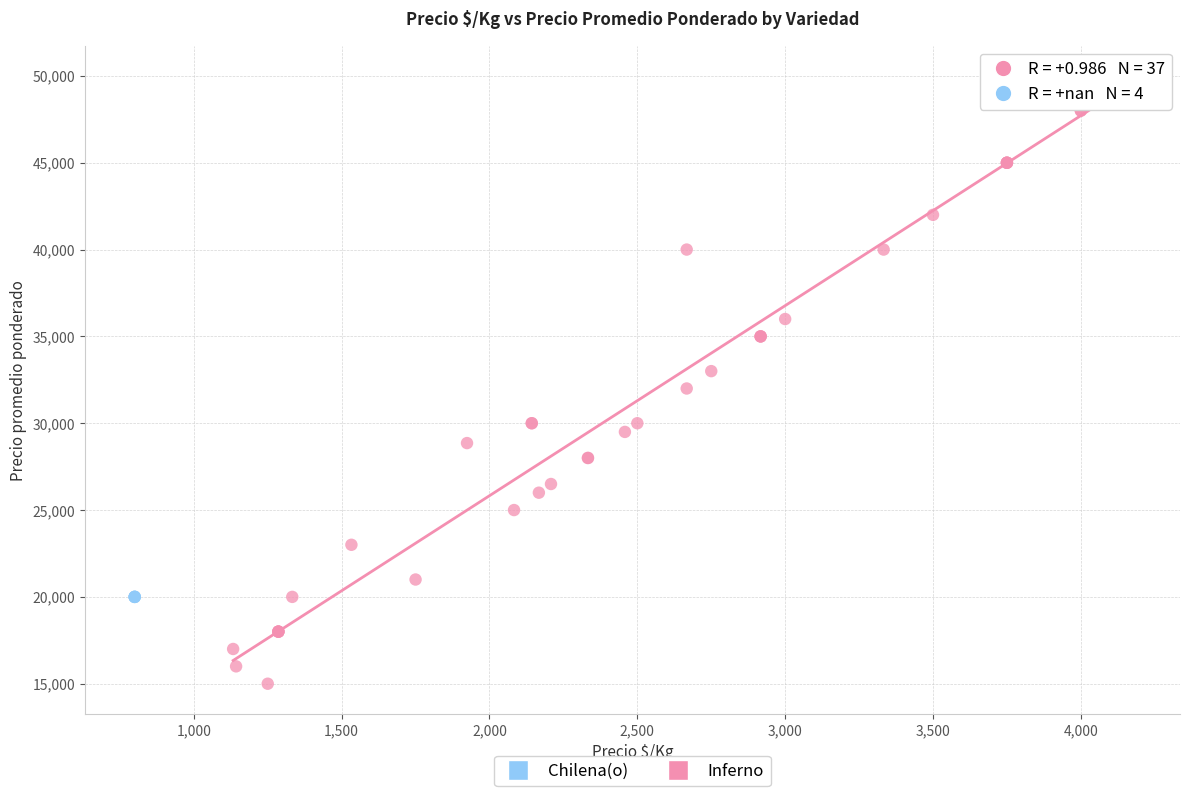

Which series reaches the minimum Y coordinate?

Inferno